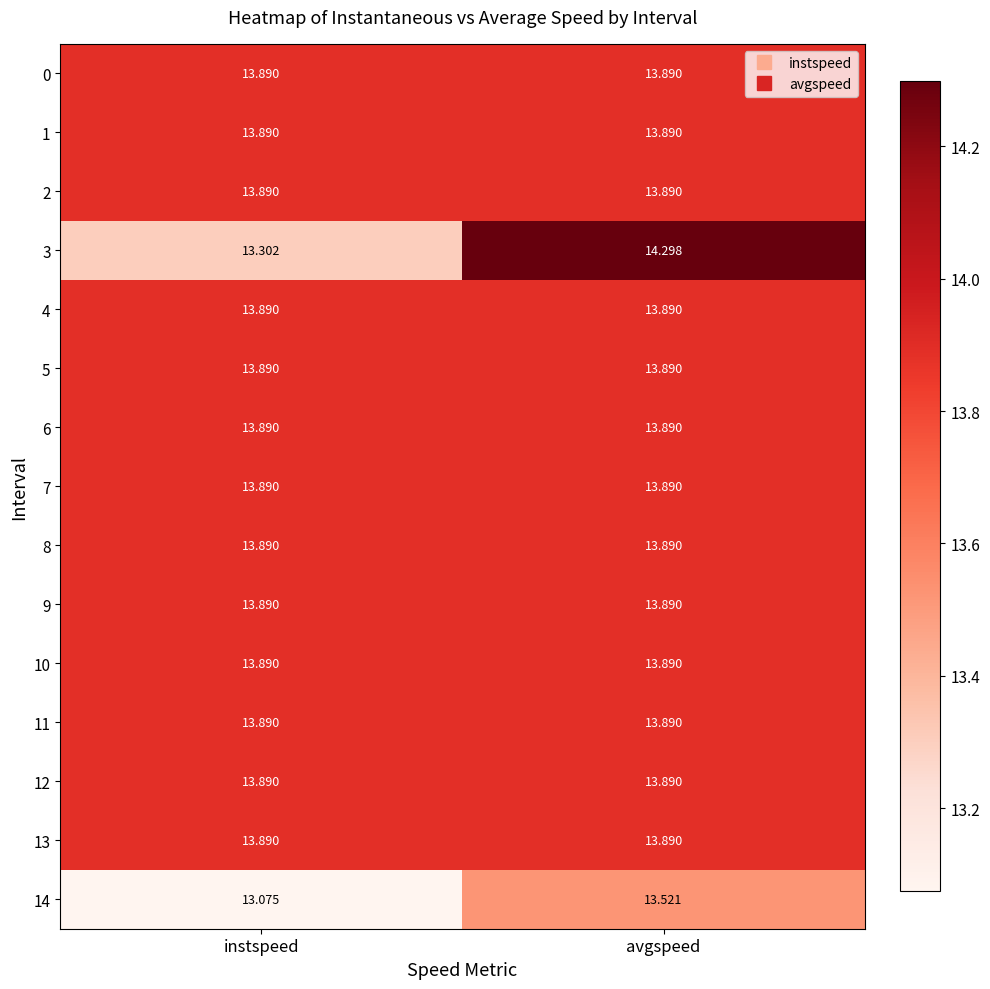

At which category is the sum across all series the highest?

avgspeed